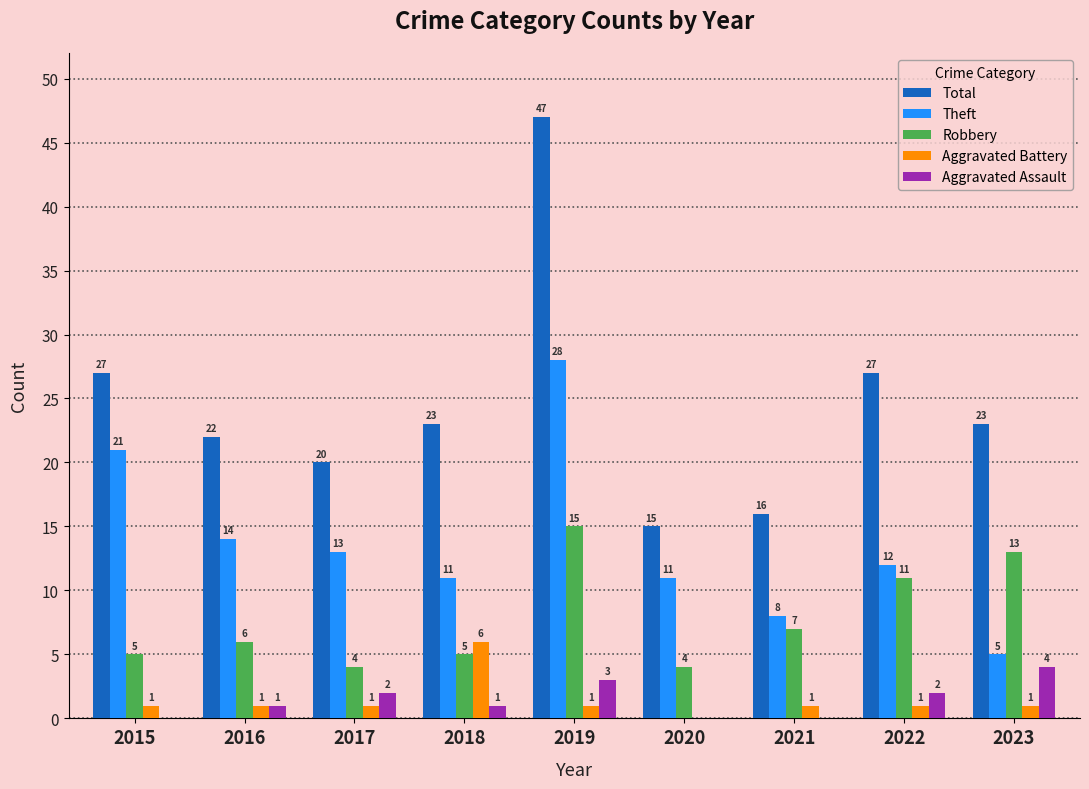

Which series has the largest total across all categories?

Total